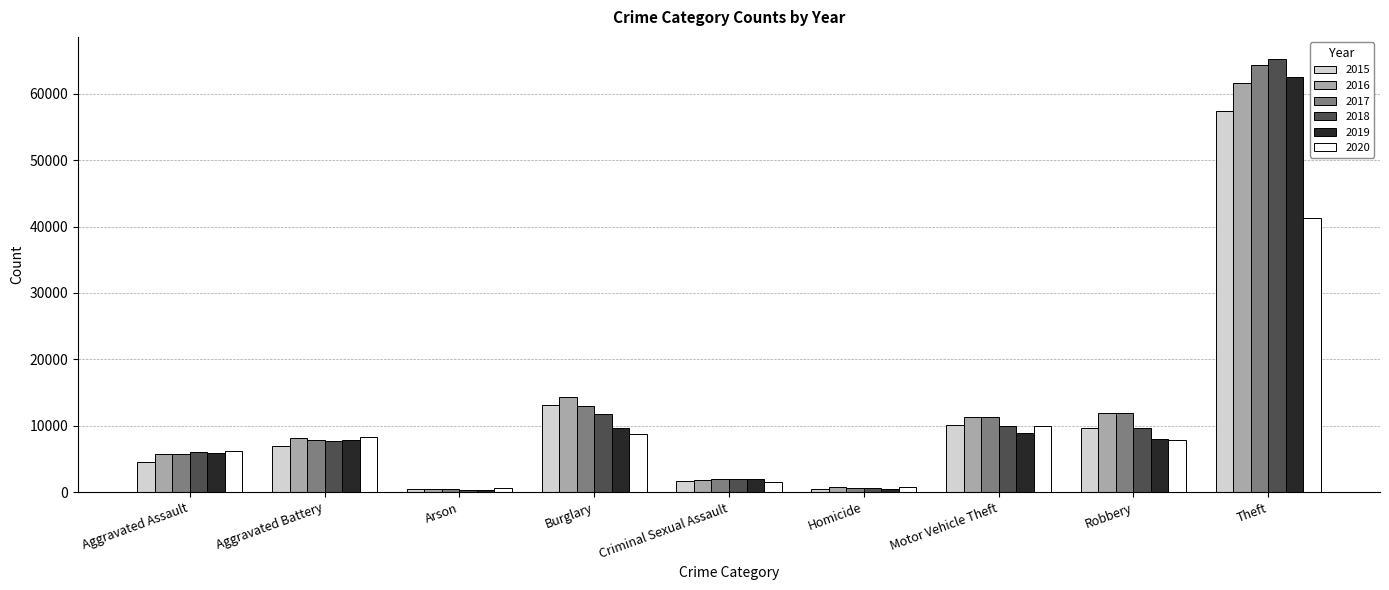

What is the sum of the 2018 values at Burglary and Robbery?

21428